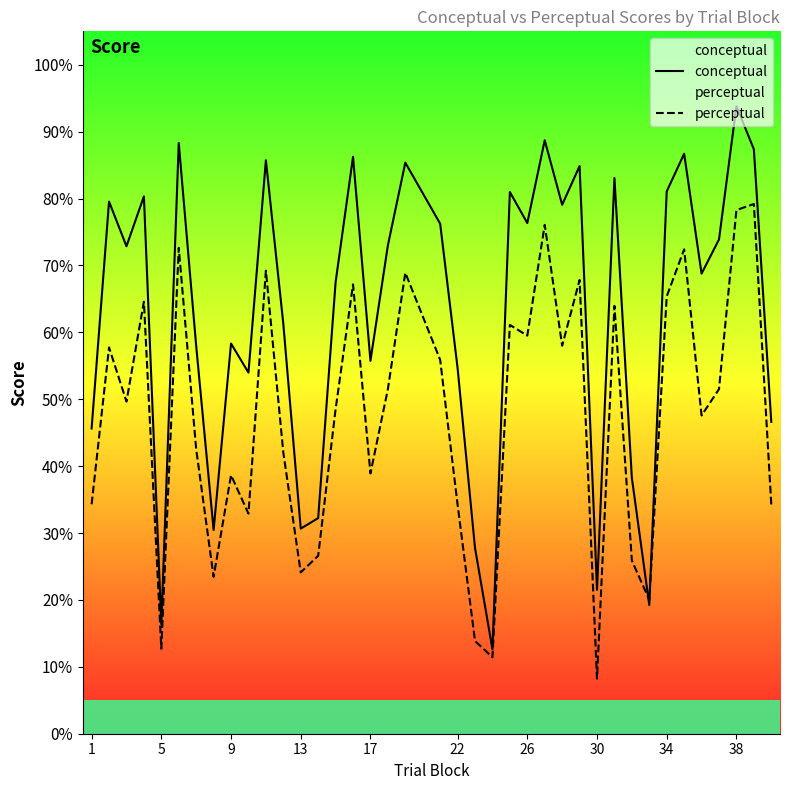

Which series has the largest range (max minus min)?

conceptual